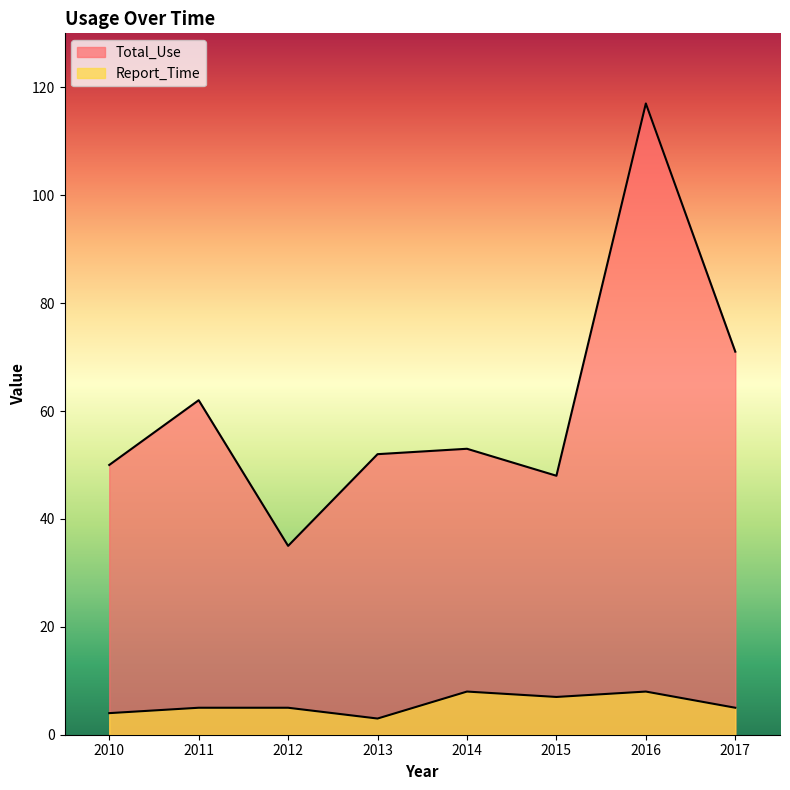

Reading left to right, list all the values displayed in this chart.

Total_Use: 2010=50	2011=62	2012=35	2013=52	2014=53	2015=48	2016=117	2017=71
Report_Time: 2010=4	2011=5	2012=5	2013=3	2014=8	2015=7	2016=8	2017=5